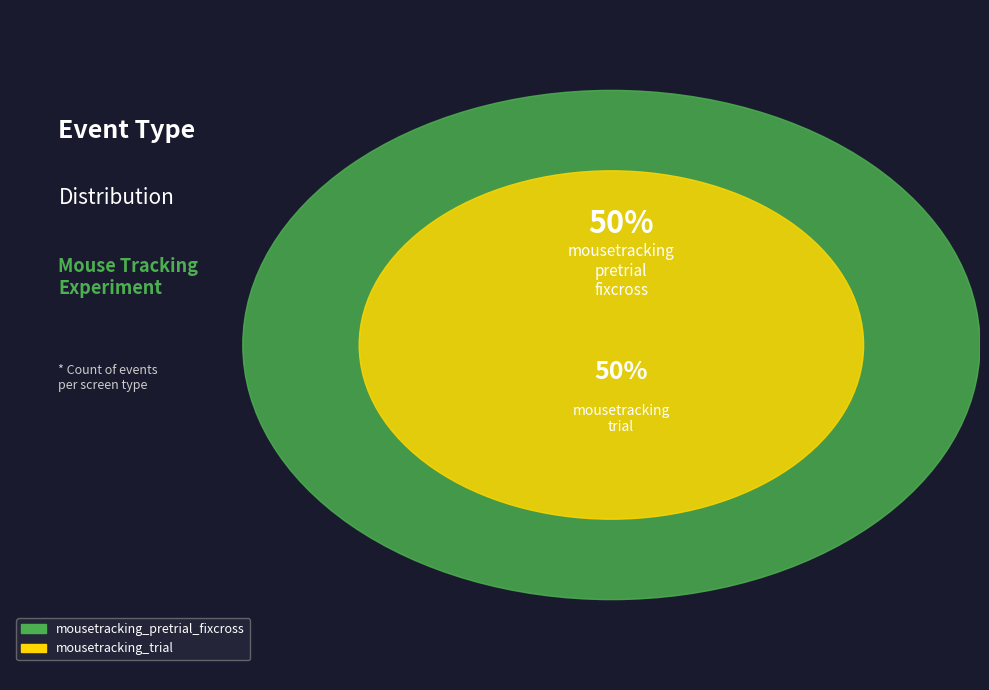

Is it true that mousetracking_trial is 50% of the pie?

True